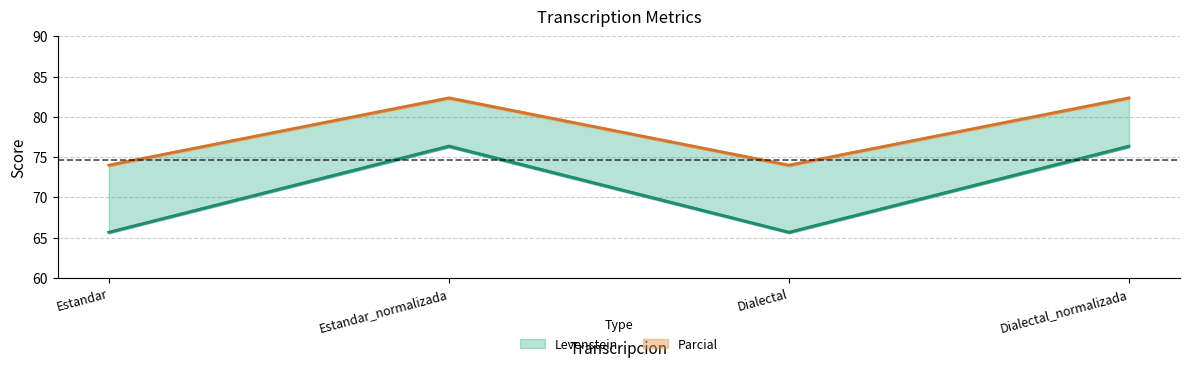

Is it true that Parcial equals 74.0 at Dialectal?

True